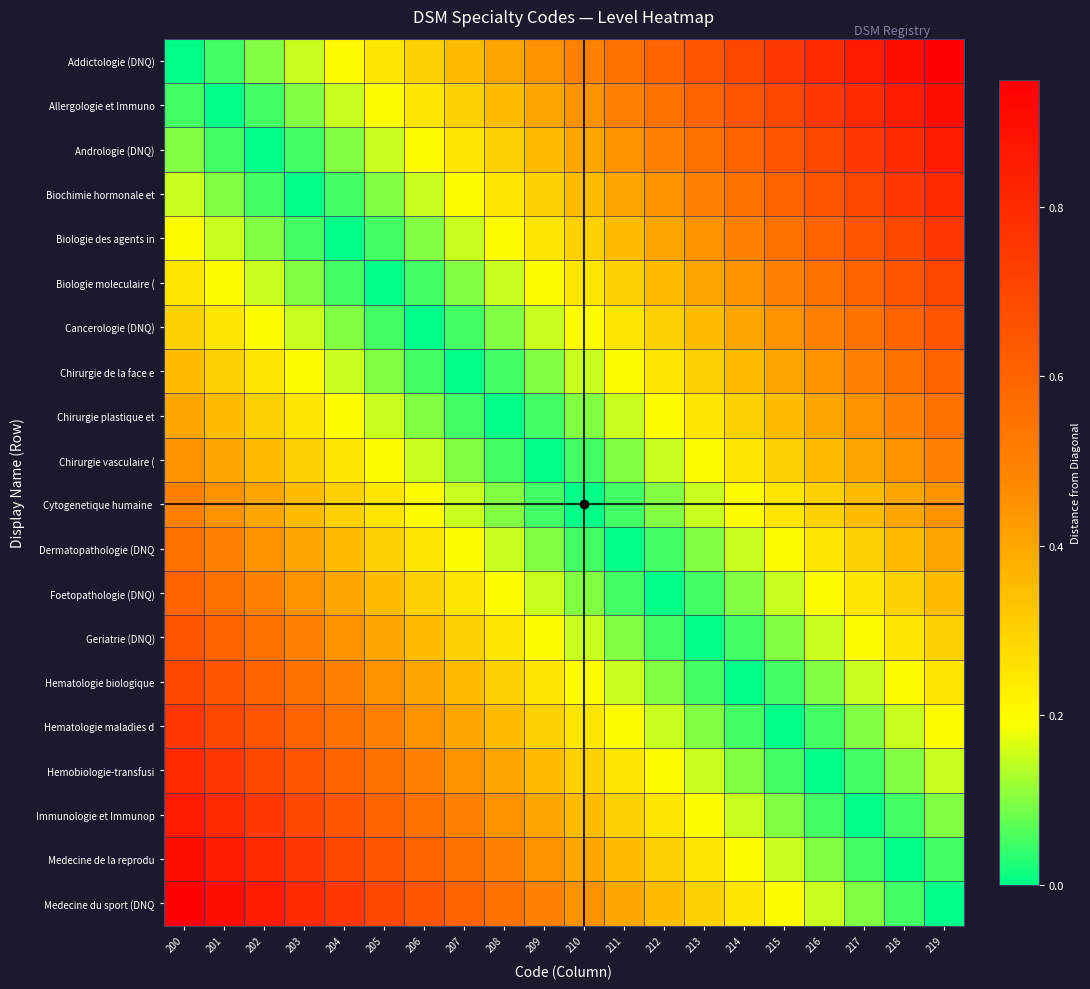

How many data points does each series have?

20